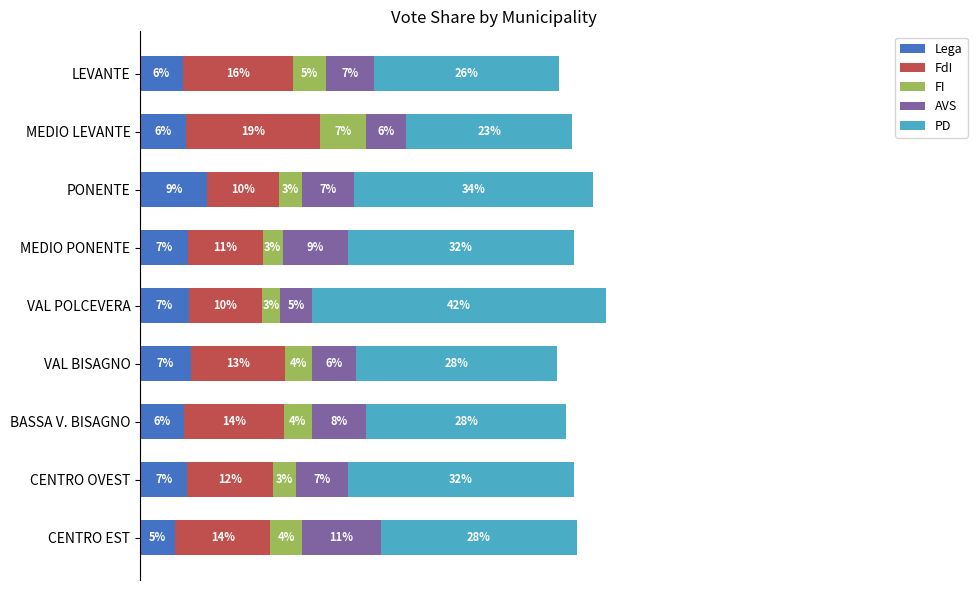

What are all the series names shown in the legend?

Lega, FdI, FI, AVS, PD